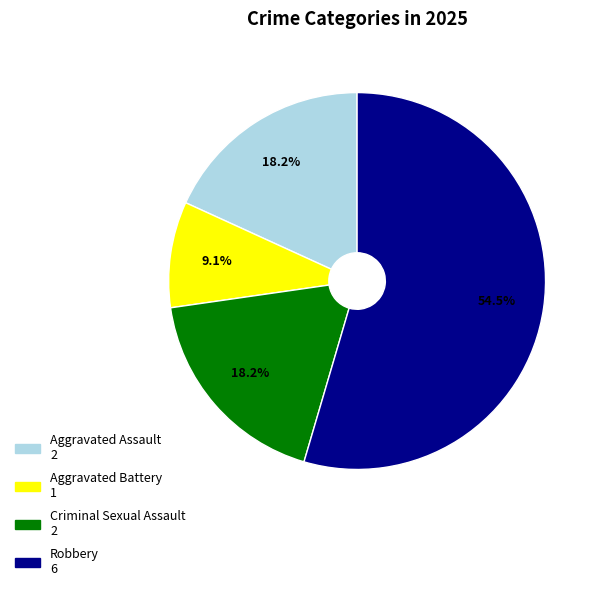

What is the ratio of the value at Aggravated Assault to the value at Aggravated Battery?

2.0